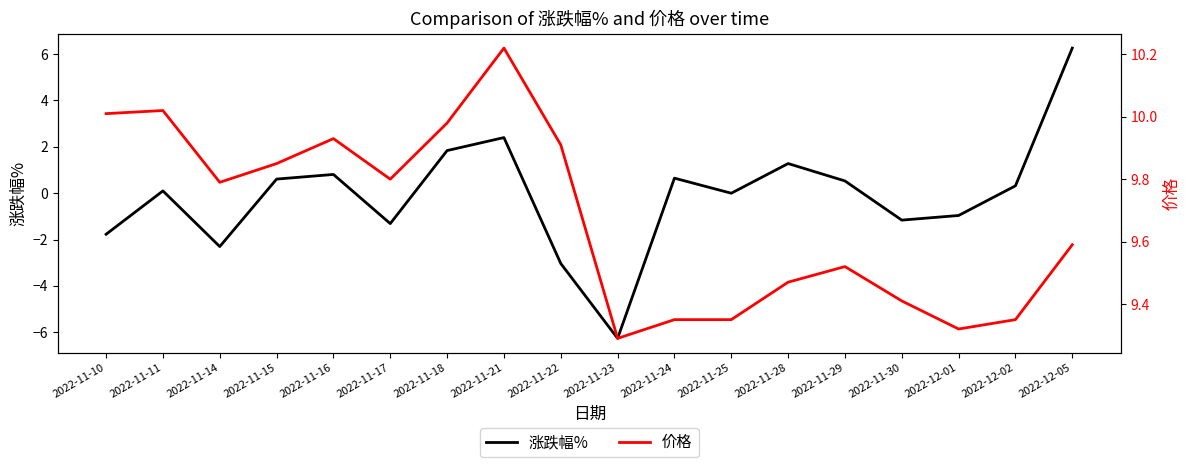

True or false: 价格 and 涨跌幅% cross at least once.

False